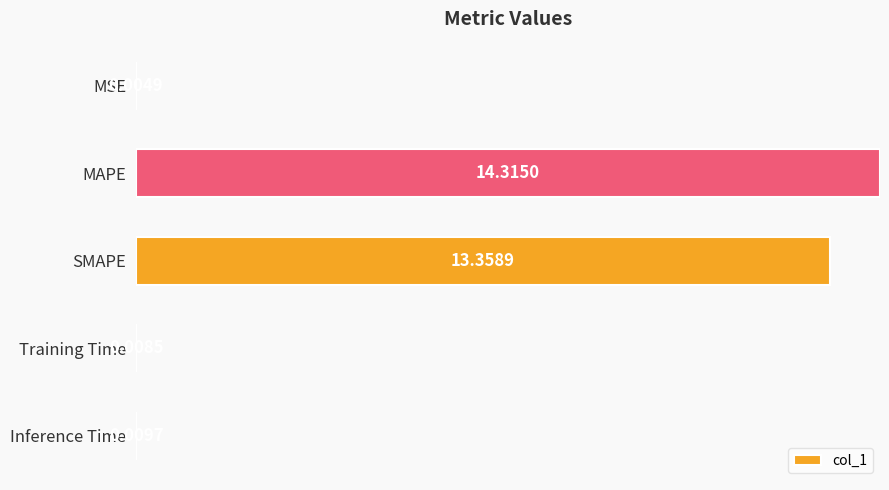

What is the change in value from MAPE to Inference Time?

-1.0